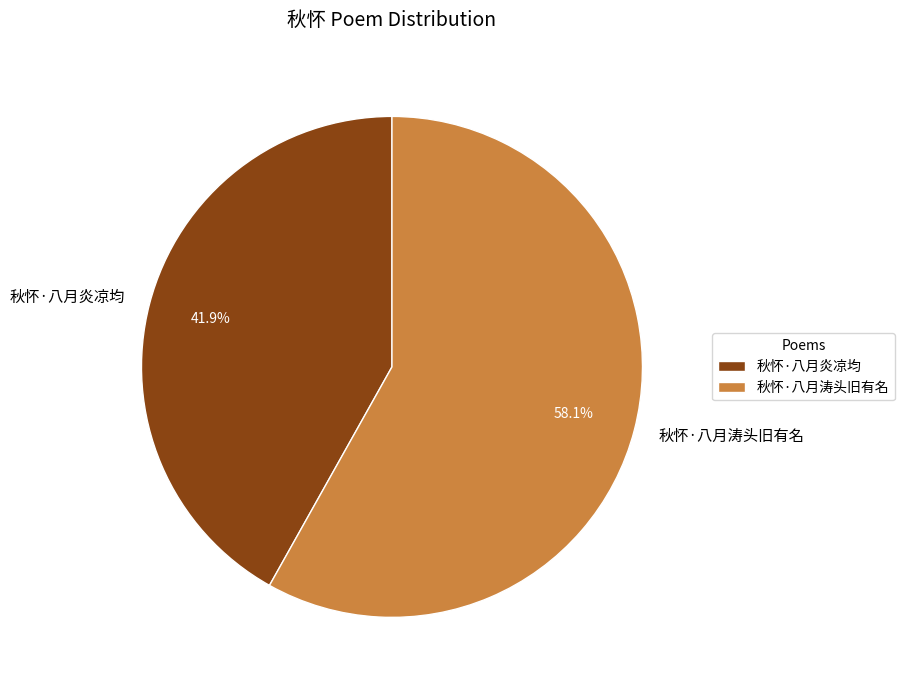

To the nearest percent, what is the combined percentage of 秋怀·八月炎凉均 and 秋怀·八月涛头旧有名?

100%